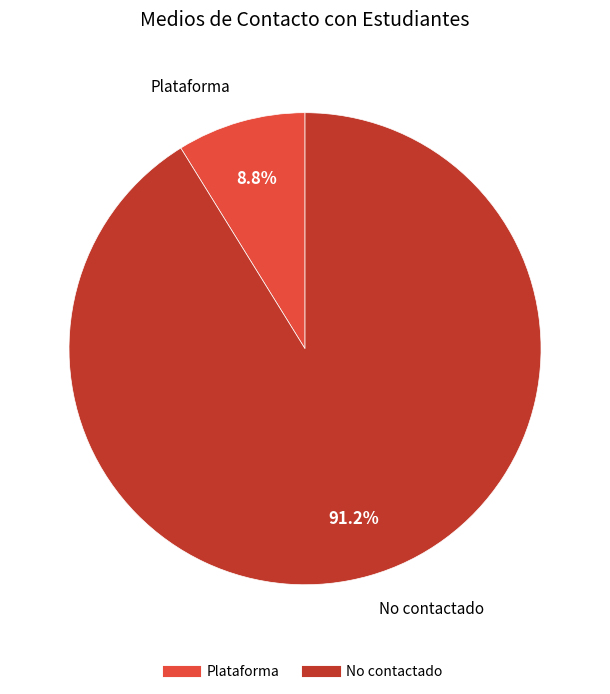

Does any single category account for the majority?

Yes